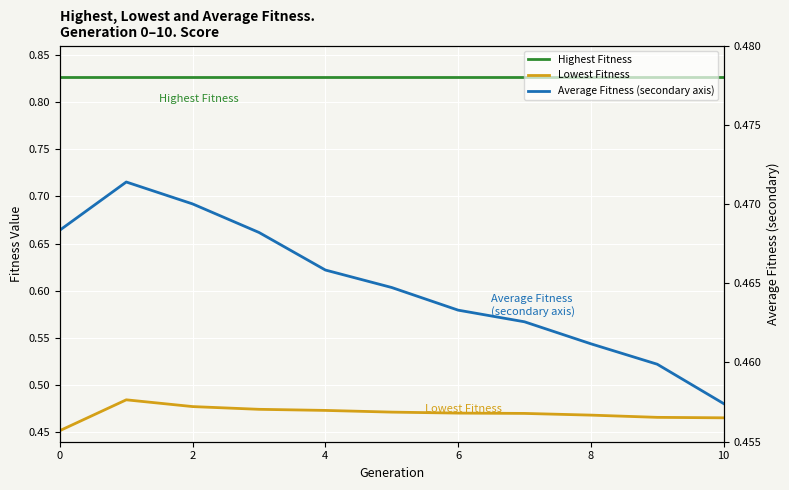

True or false: Highest Fitness has more than 1 points higher than both neighbors.

False